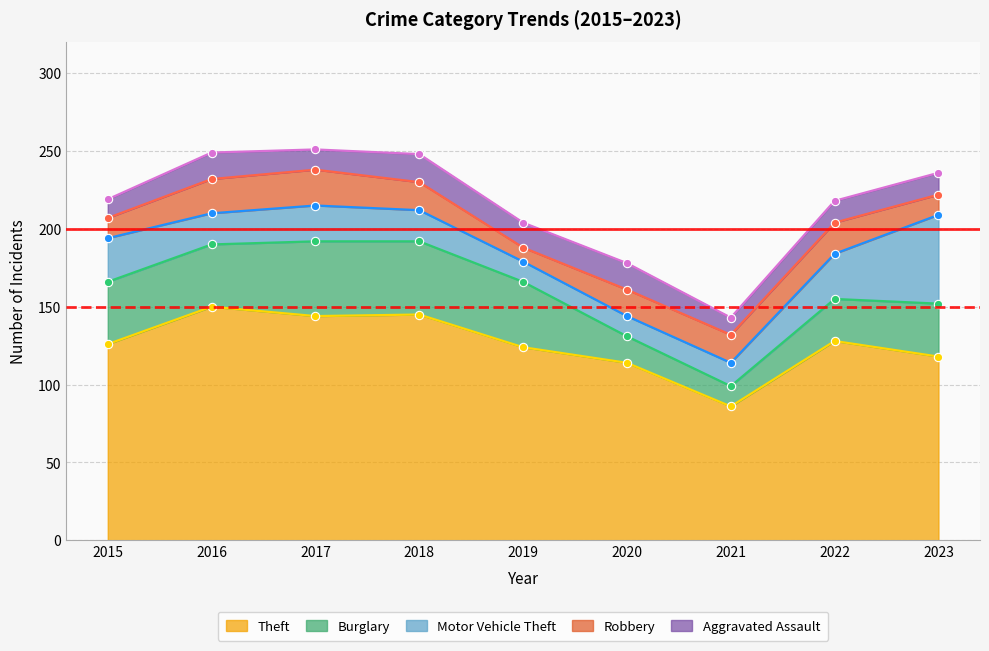

At 2023, list the series in order from largest to smallest.

Theft, Motor Vehicle Theft, Burglary, Aggravated Assault, Robbery